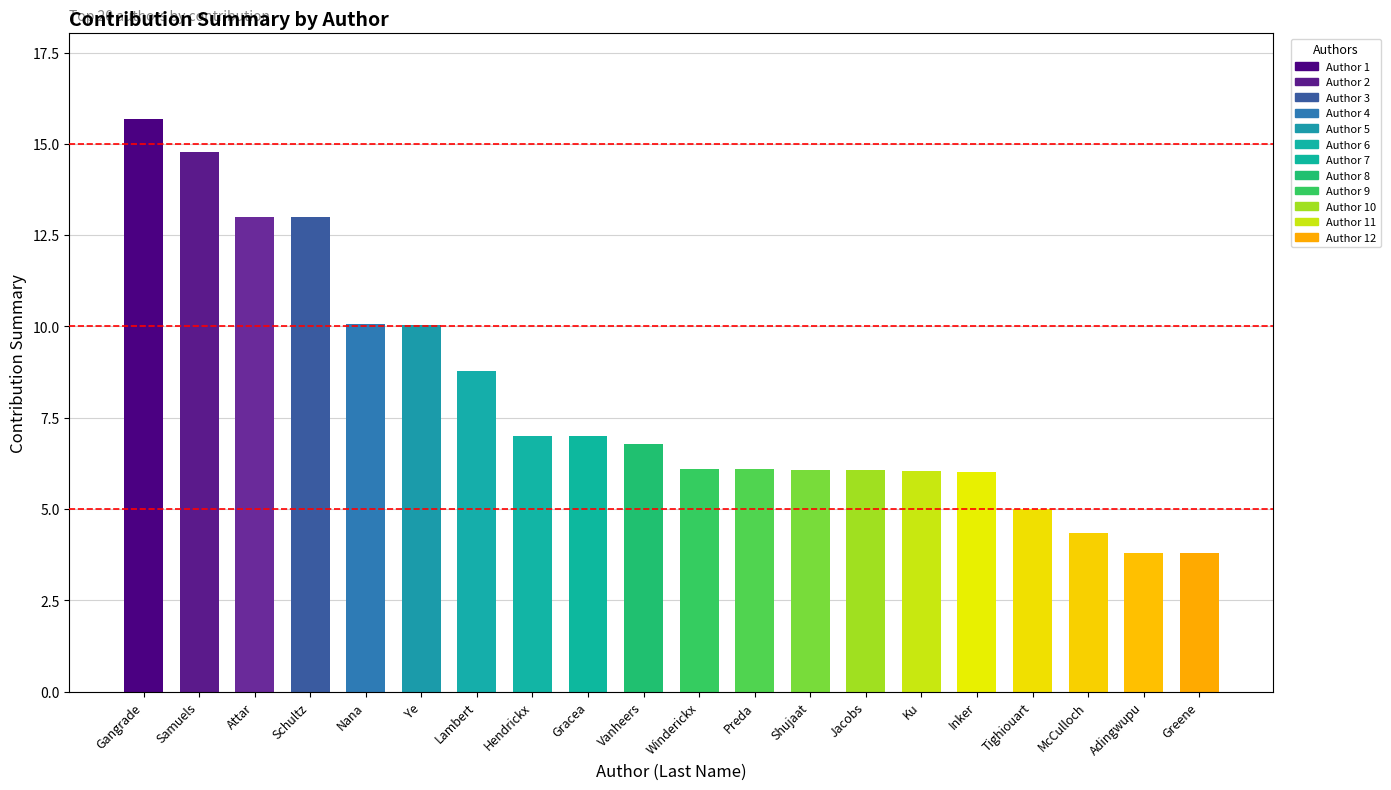

Are the bars horizontal?

No